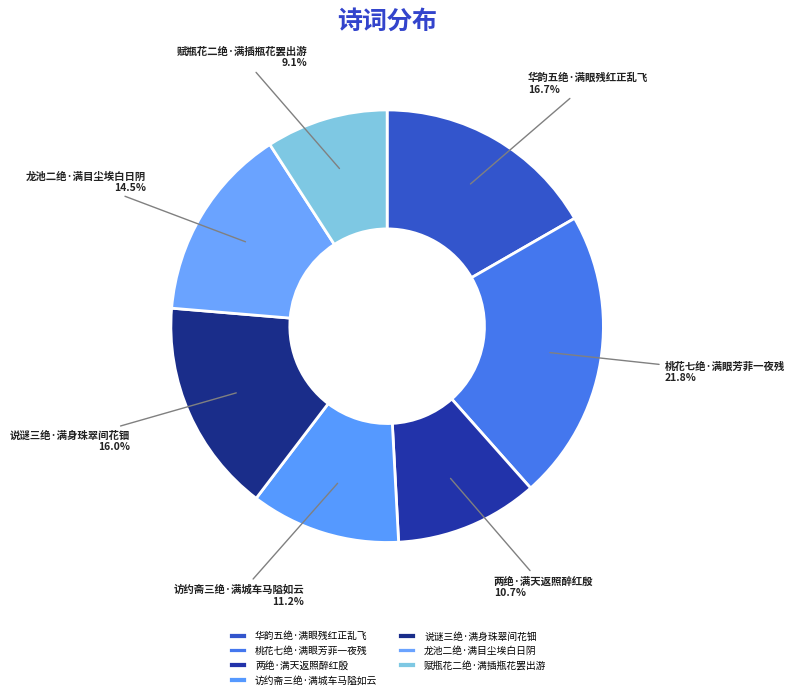

Is it true that 两绝·满天返照醉红殷 is 1% of the pie?

False